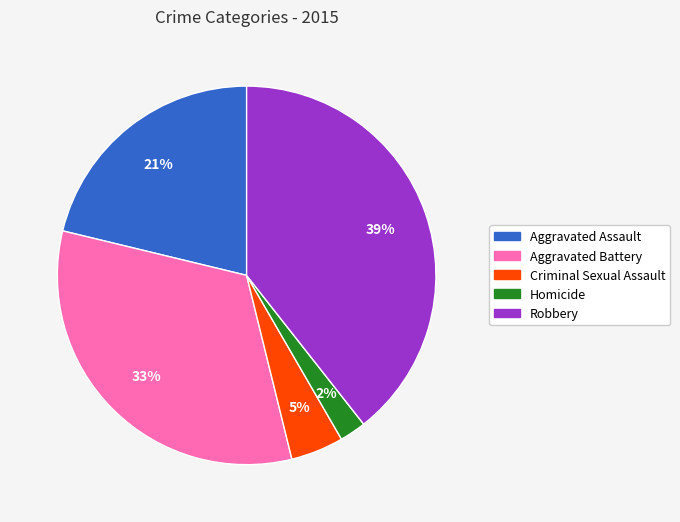

What is the ratio of the value at Criminal Sexual Assault to the value at Aggravated Assault?

0.2